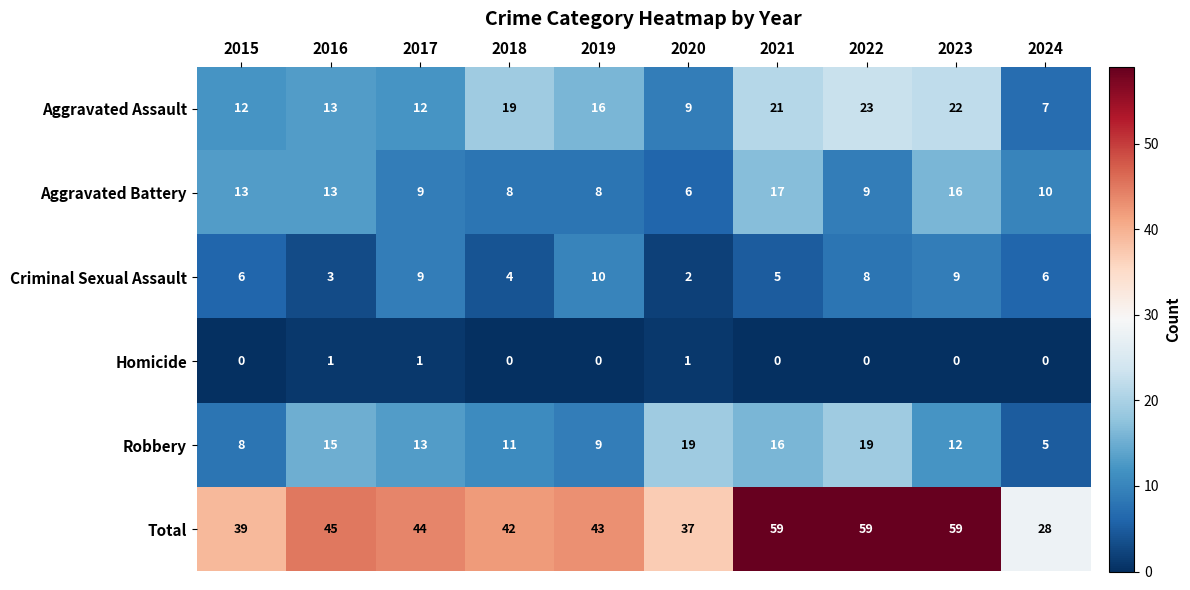

The value of Robbery at 2020 is 28. True or false?

False